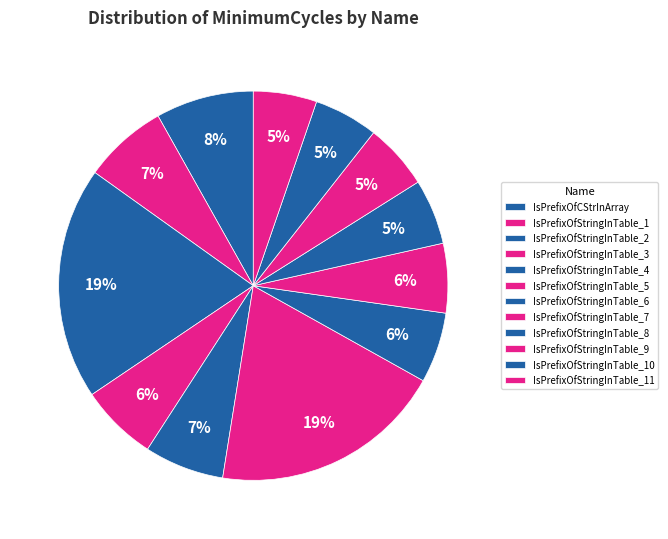

Does IsPrefixOfStringInTable_7 account for over 50% of the chart?

No